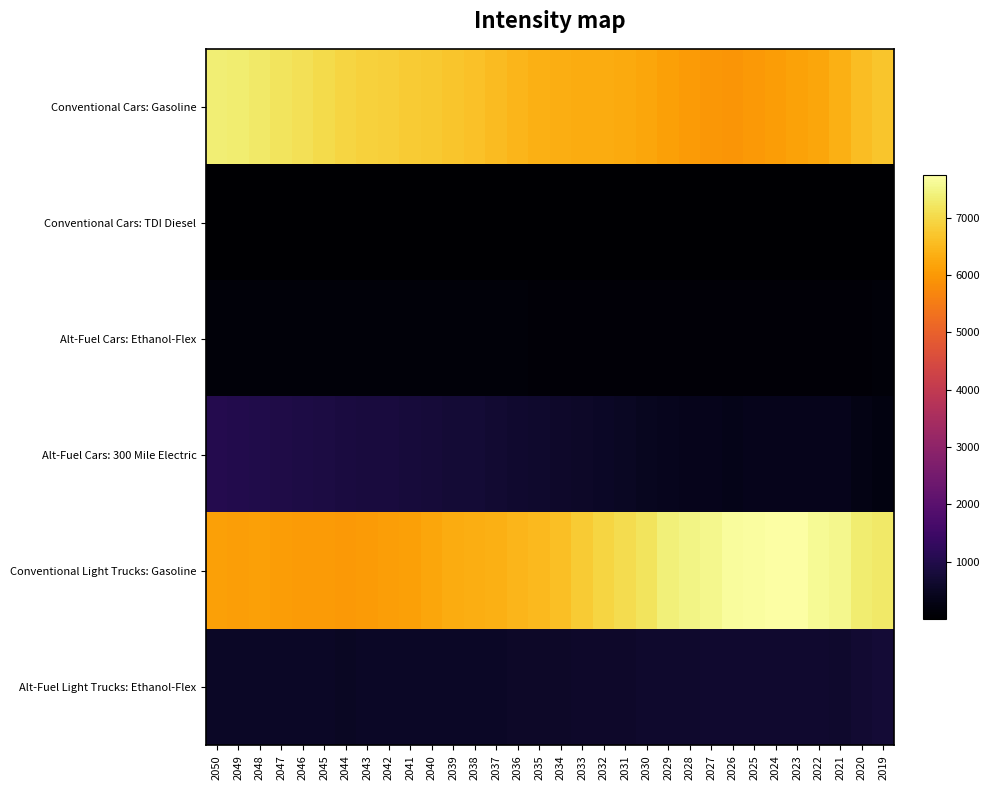

At which category is the sum across all series the highest?

2050